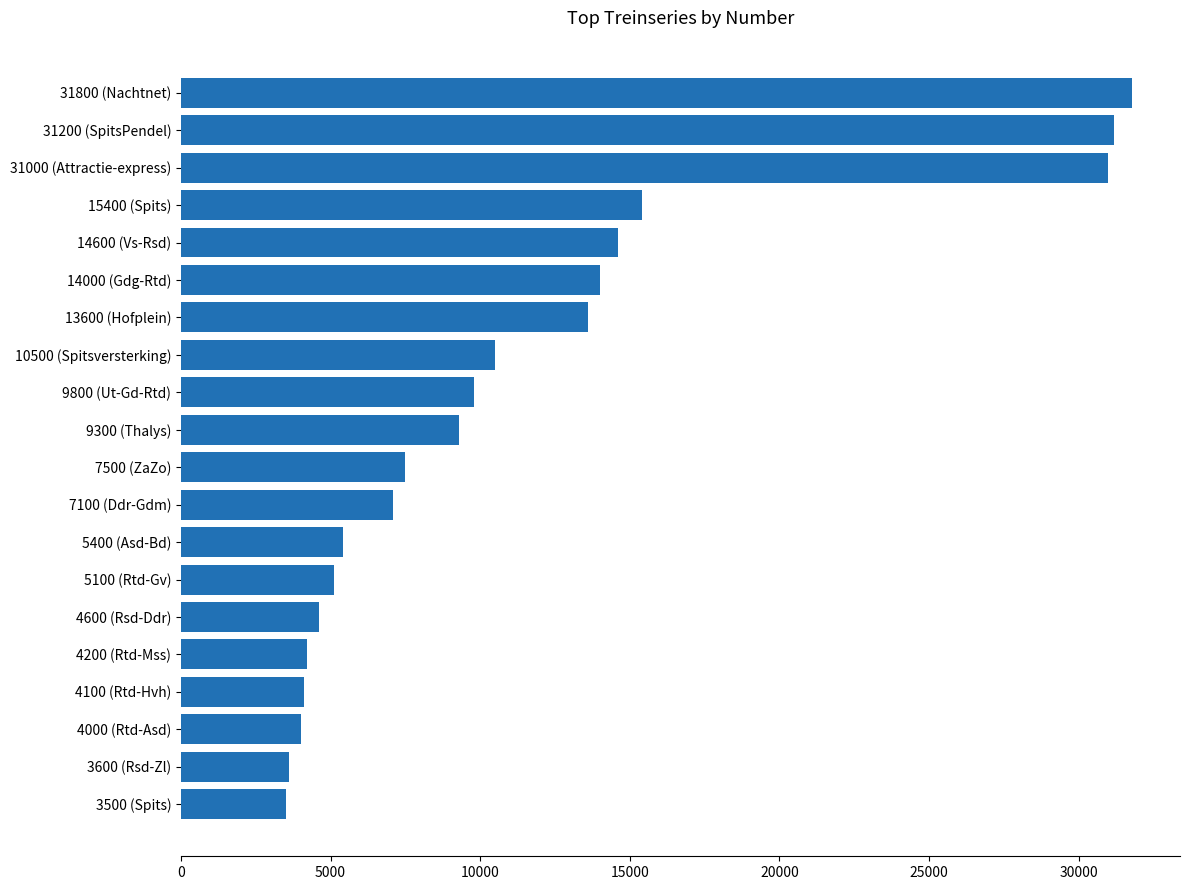

Is it true that the value at 4200 (Rtd-Mss) is 4200?

True